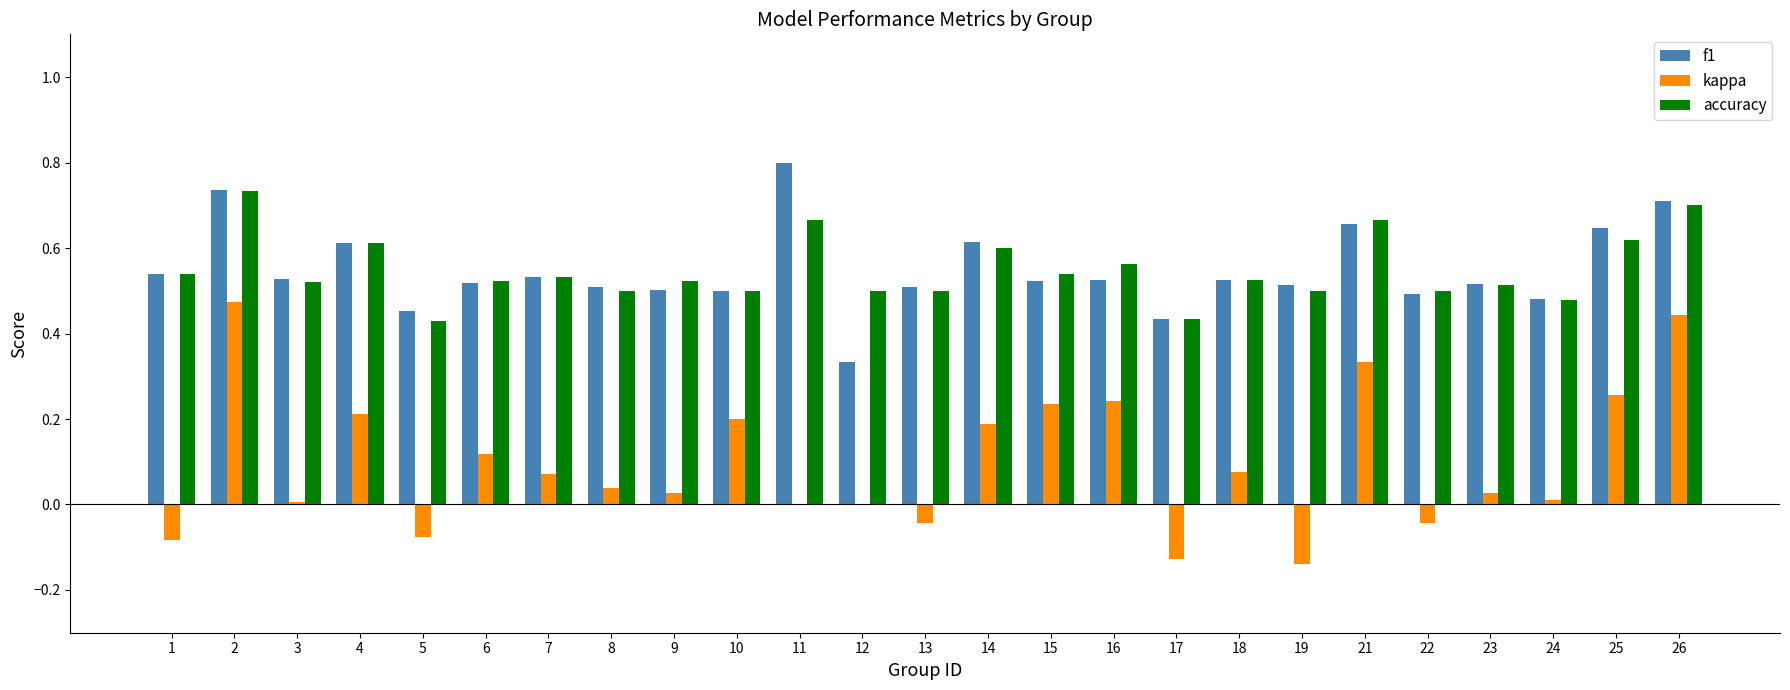

Count the number of categories in the chart.

25